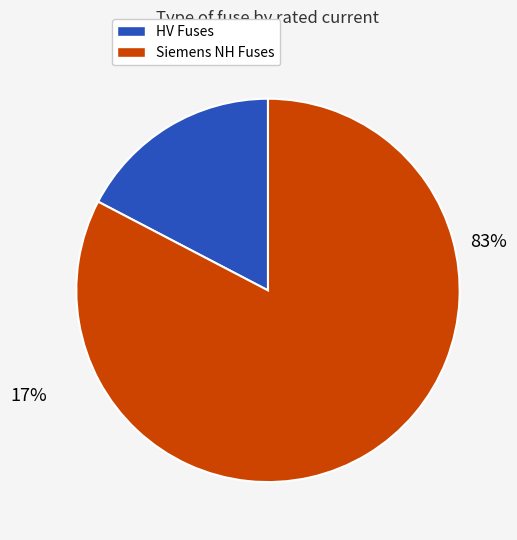

Which has a higher value, HV Fuses or Siemens NH Fuses?

Siemens NH Fuses